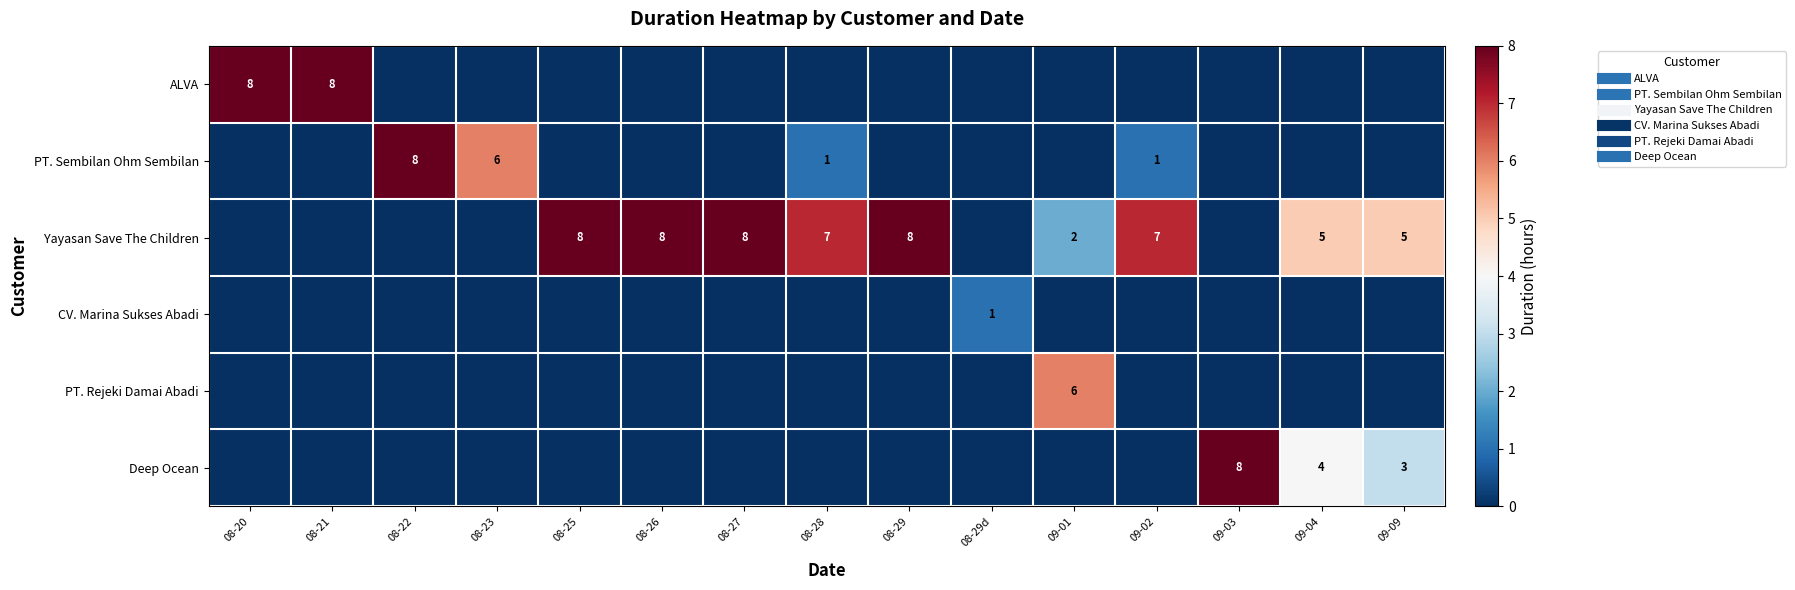

At which category is the sum across all series the highest?

09-04